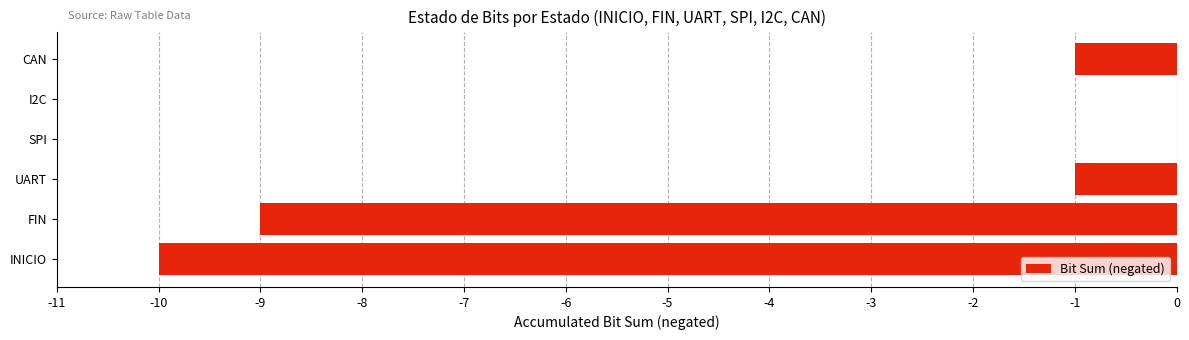

Between FIN and UART, which is larger?

UART